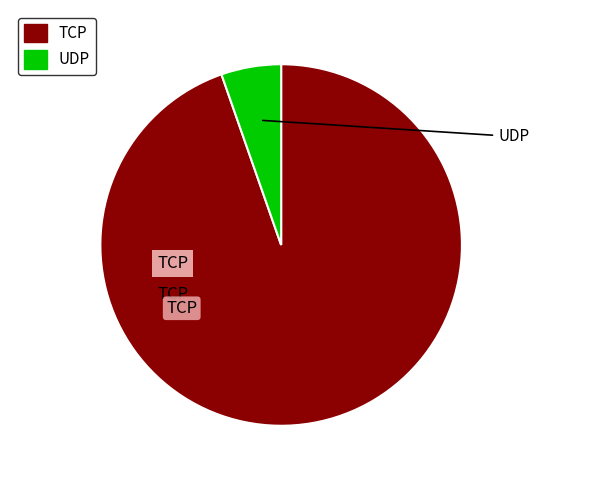

Between UDP and TCP, which is larger?

TCP